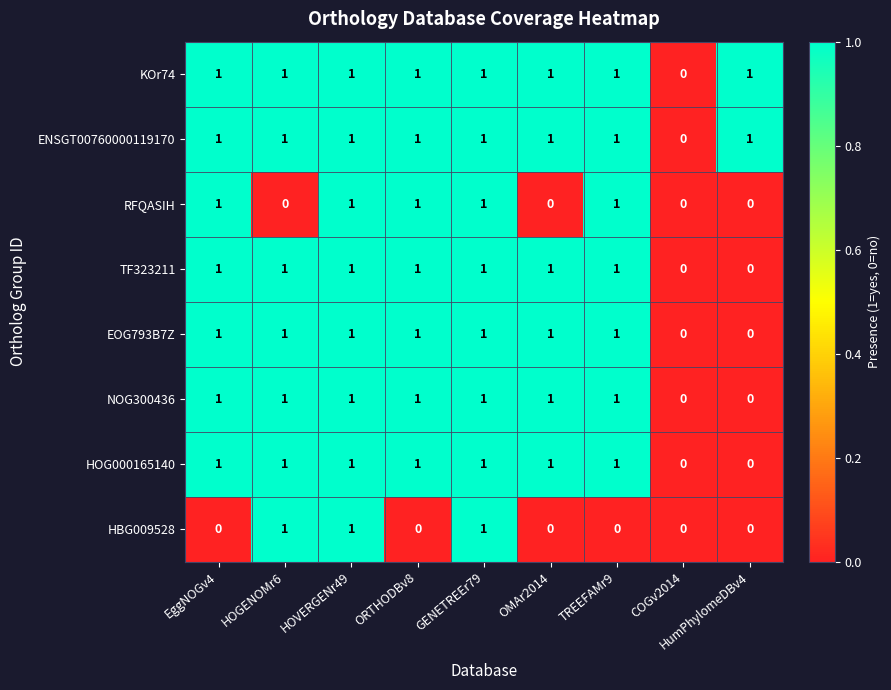

How many series are shown in this chart?

8